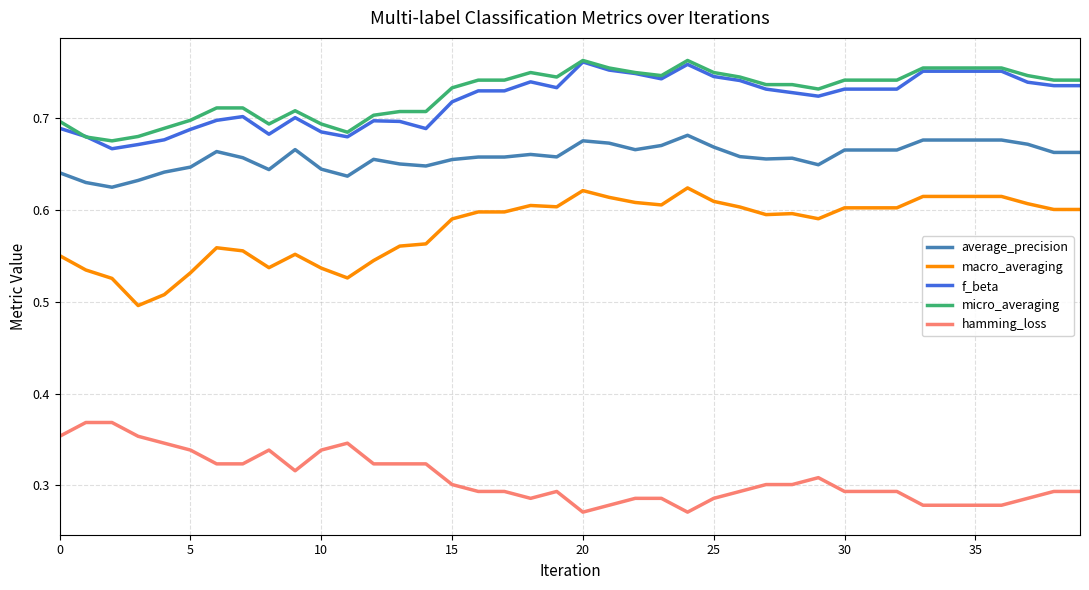

True or false: hamming_loss and f_beta cross at least once.

False